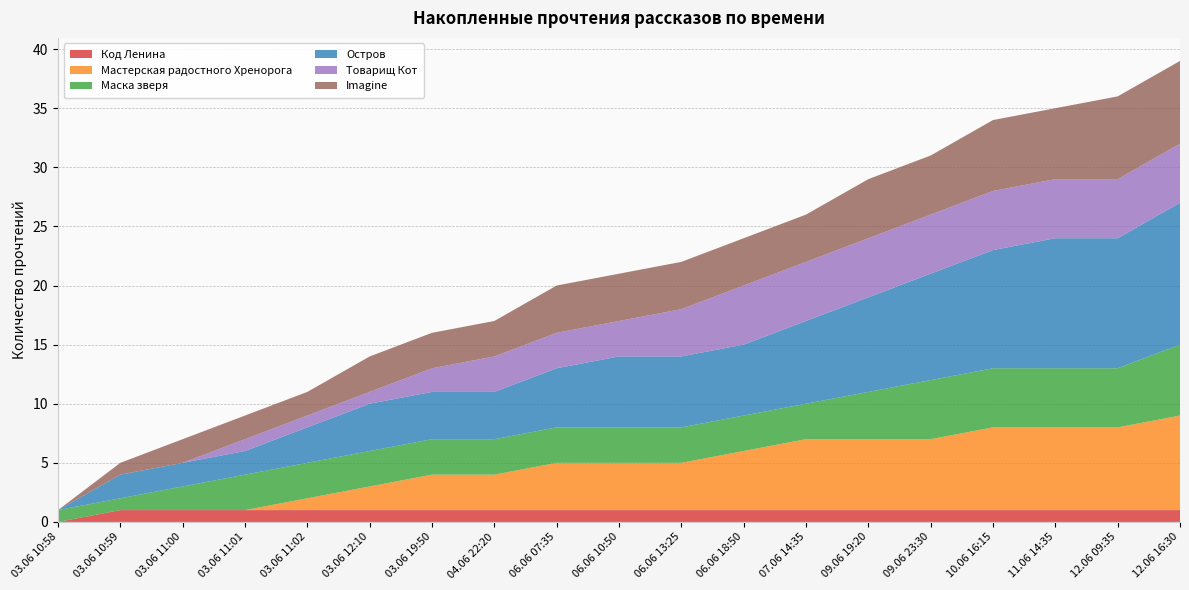

Reading right to left, list all the values displayed in this chart.

Код Ленина: 12.06 16:30=1	12.06 09:35=1	11.06 14:35=1	10.06 16:15=1	09.06 23:30=1	09.06 19:20=1	07.06 14:35=1	06.06 18:50=1	06.06 13:25=1	06.06 10:50=1	06.06 07:35=1	04.06 22:20=1	03.06 19:50=1	03.06 12:10=1	03.06 11:02=1	03.06 11:01=1	03.06 11:00=1	03.06 10:59=1	03.06 10:58=0
Мастерская радостного Хренорога: 12.06 16:30=8	12.06 09:35=7	11.06 14:35=7	10.06 16:15=7	09.06 23:30=6	09.06 19:20=6	07.06 14:35=6	06.06 18:50=5	06.06 13:25=4	06.06 10:50=4	06.06 07:35=4	04.06 22:20=3	03.06 19:50=3	03.06 12:10=2	03.06 11:02=1	03.06 11:01=0	03.06 11:00=0	03.06 10:59=0	03.06 10:58=0
Маска зверя: 12.06 16:30=6	12.06 09:35=5	11.06 14:35=5	10.06 16:15=5	09.06 23:30=5	09.06 19:20=4	07.06 14:35=3	06.06 18:50=3	06.06 13:25=3	06.06 10:50=3	06.06 07:35=3	04.06 22:20=3	03.06 19:50=3	03.06 12:10=3	03.06 11:02=3	03.06 11:01=3	03.06 11:00=2	03.06 10:59=1	03.06 10:58=1
Остров: 12.06 16:30=12	12.06 09:35=11	11.06 14:35=11	10.06 16:15=10	09.06 23:30=9	09.06 19:20=8	07.06 14:35=7	06.06 18:50=6	06.06 13:25=6	06.06 10:50=6	06.06 07:35=5	04.06 22:20=4	03.06 19:50=4	03.06 12:10=4	03.06 11:02=3	03.06 11:01=2	03.06 11:00=2	03.06 10:59=2	03.06 10:58=0
Товарищ Кот: 12.06 16:30=5	12.06 09:35=5	11.06 14:35=5	10.06 16:15=5	09.06 23:30=5	09.06 19:20=5	07.06 14:35=5	06.06 18:50=5	06.06 13:25=4	06.06 10:50=3	06.06 07:35=3	04.06 22:20=3	03.06 19:50=2	03.06 12:10=1	03.06 11:02=1	03.06 11:01=1	03.06 11:00=0	03.06 10:59=0	03.06 10:58=0
Imagine: 12.06 16:30=7	12.06 09:35=7	11.06 14:35=6	10.06 16:15=6	09.06 23:30=5	09.06 19:20=5	07.06 14:35=4	06.06 18:50=4	06.06 13:25=4	06.06 10:50=4	06.06 07:35=4	04.06 22:20=3	03.06 19:50=3	03.06 12:10=3	03.06 11:02=2	03.06 11:01=2	03.06 11:00=2	03.06 10:59=1	03.06 10:58=0